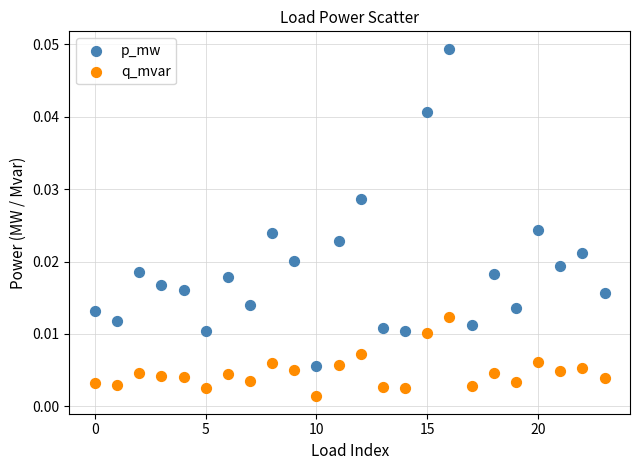

Which series reaches the minimum Y coordinate?

q_mvar